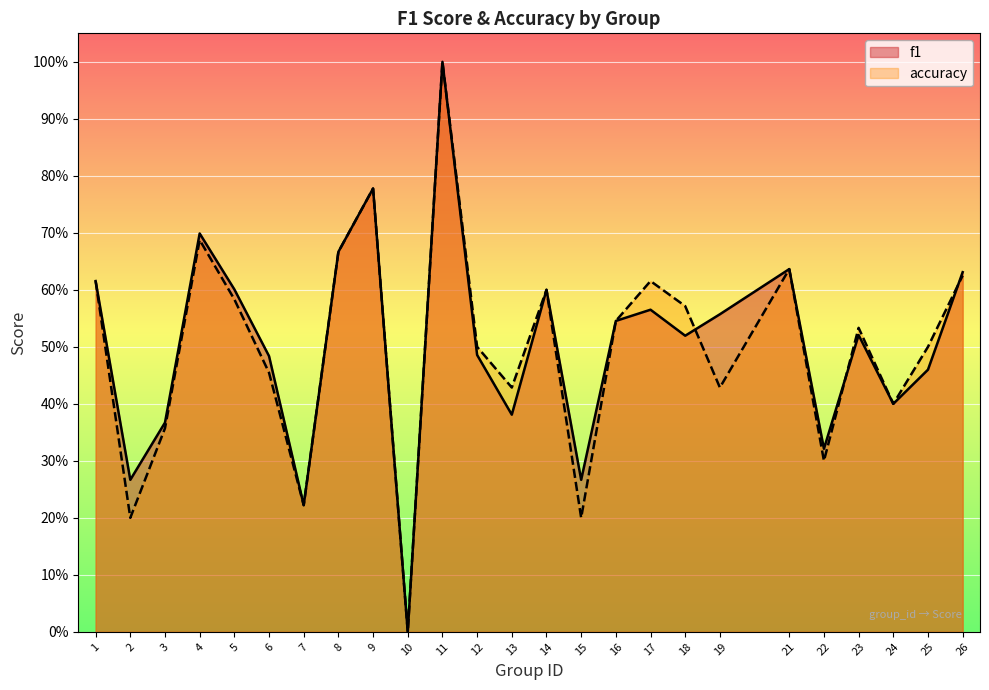

True or false: accuracy and f1 cross at least once.

True